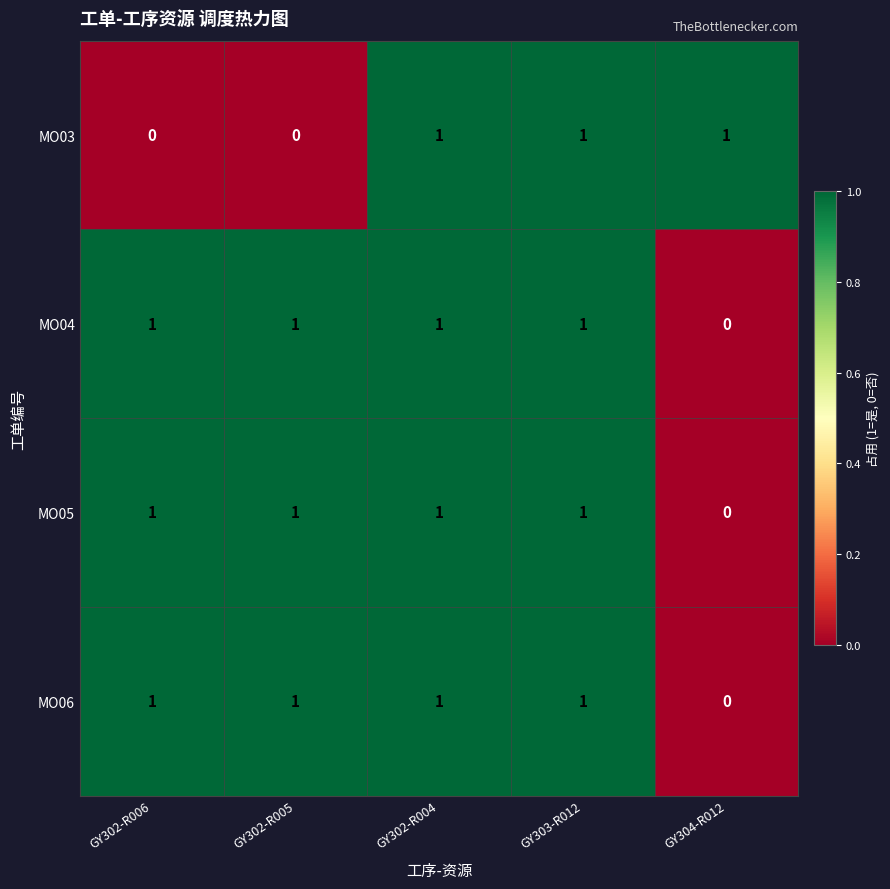

Is it true that MO03 equals 2 at GY303-R012?

False